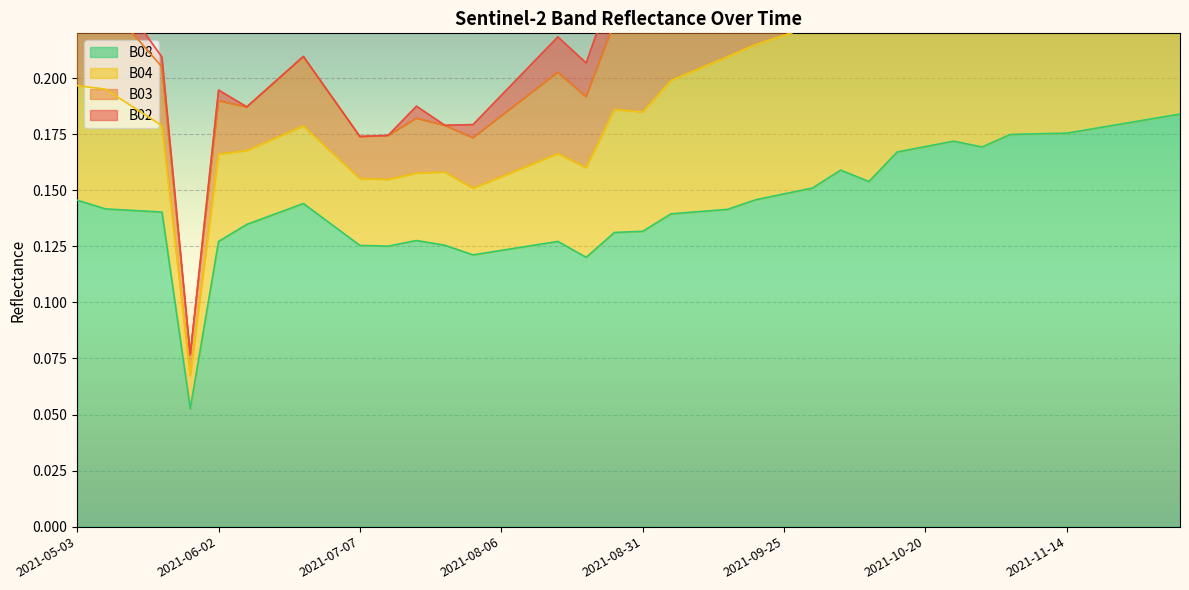

Which has a higher value, 2021-11-24 or 2021-11-19?

2021-11-24